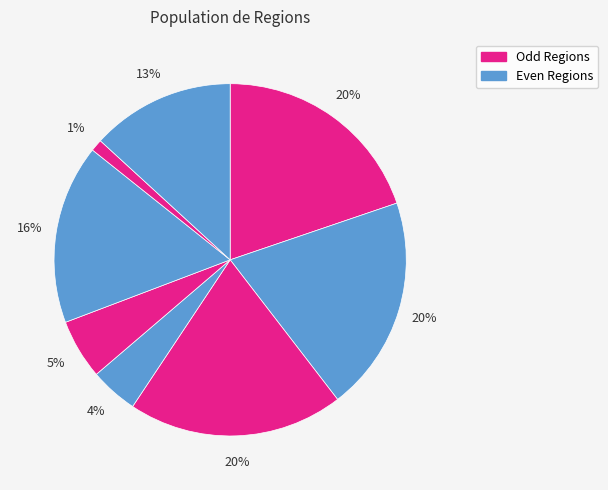

How many slices are in this pie chart?

8